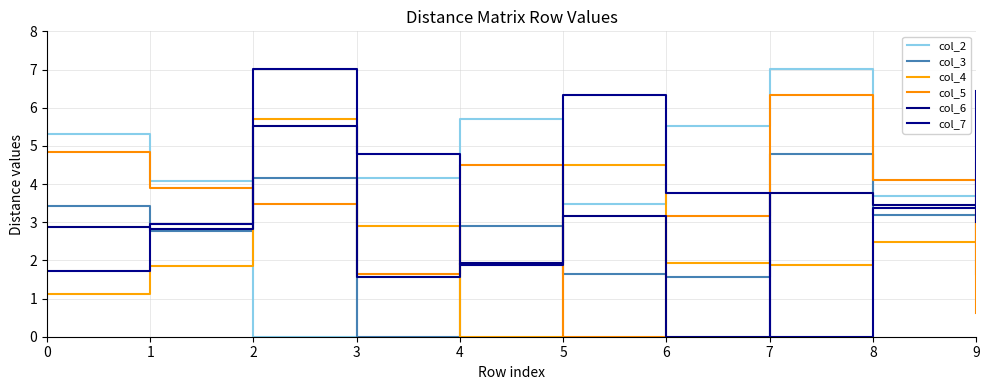

Is it true that col_2 equals 2.9 at 2?

False